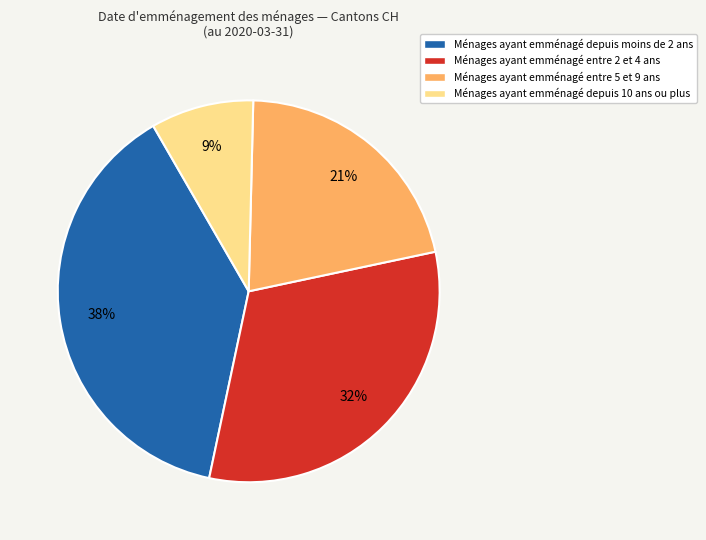

Does any single category account for the majority?

No